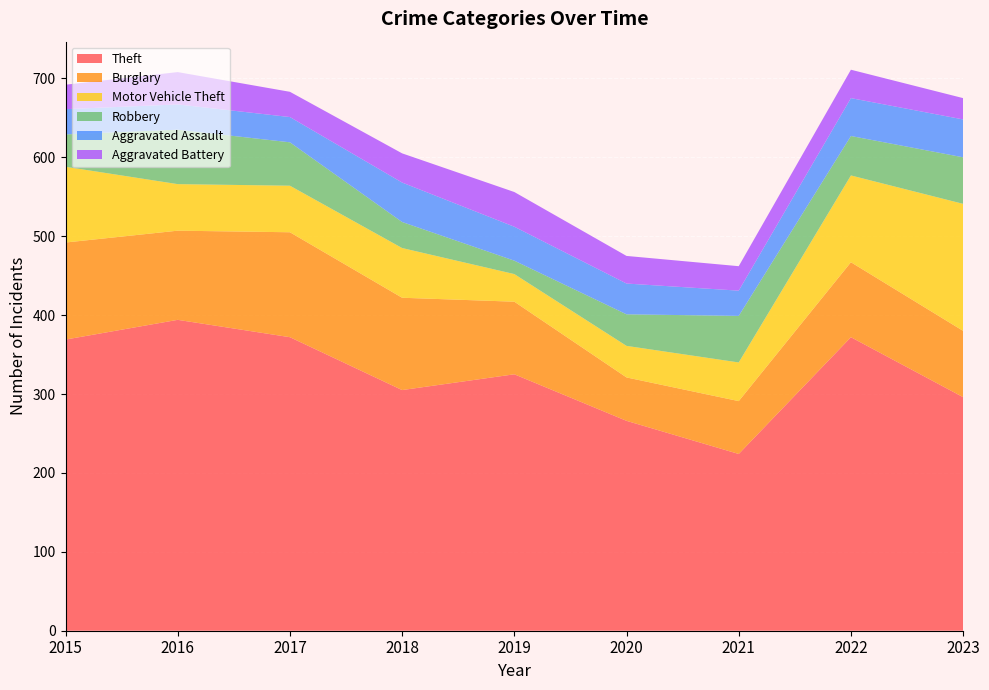

Is it true that Aggravated Assault equals 10 at 2017?

False